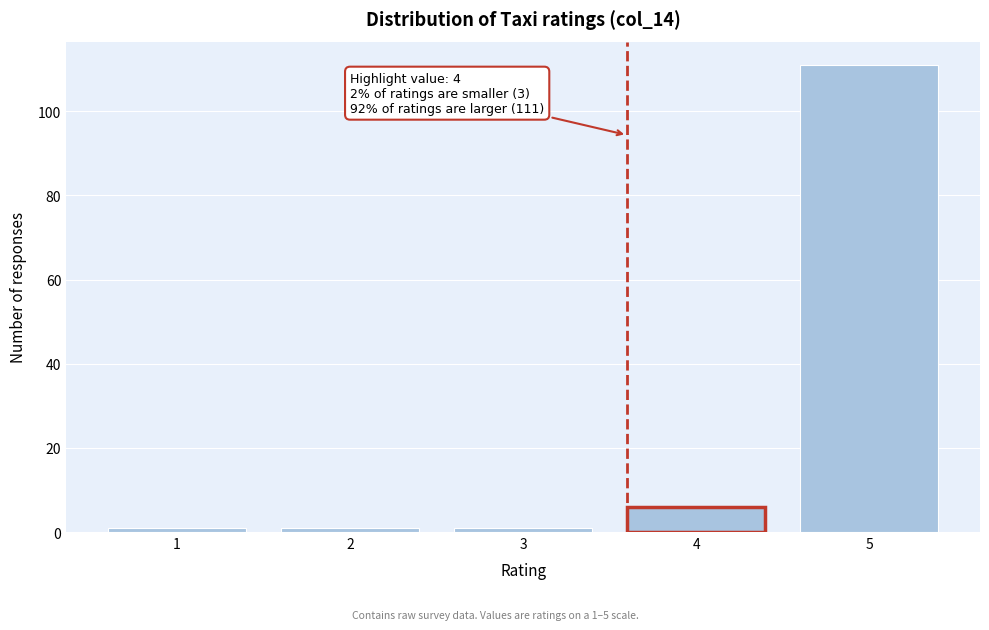

Reading right to left, list all the values displayed in this chart.

111	6	1	1	1